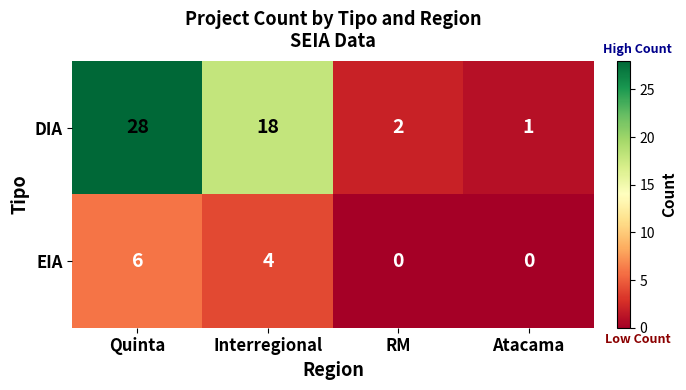

Which series has the largest range (max minus min)?

DIA